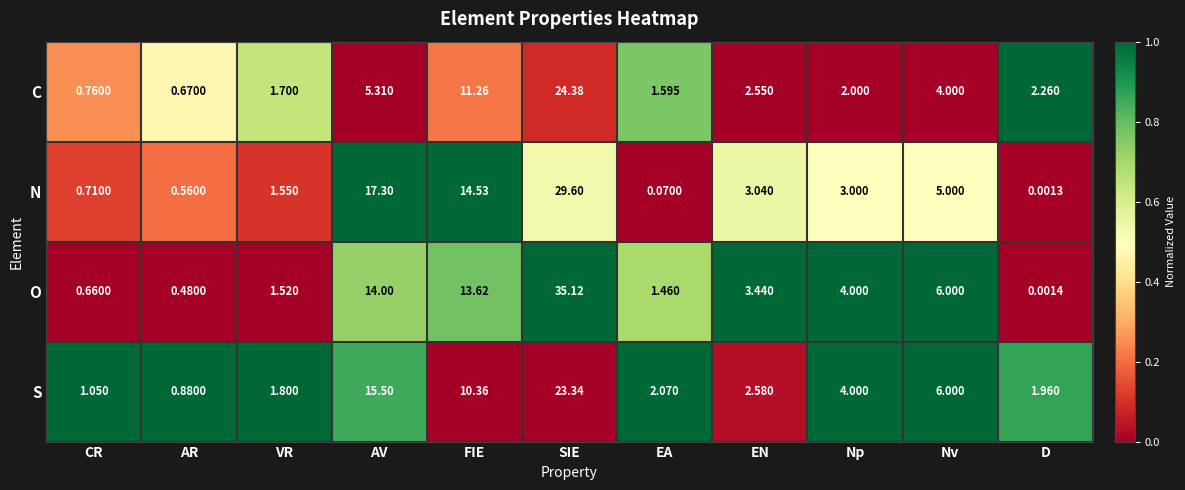

At which category is the sum across all series the highest?

SIE